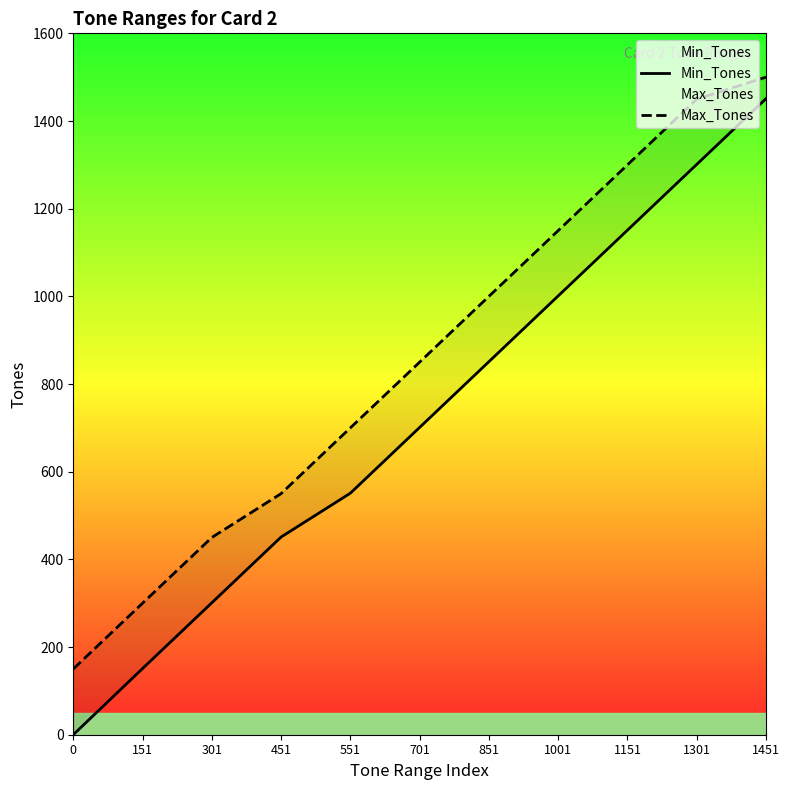

What is the total value across all series at 701?

1551